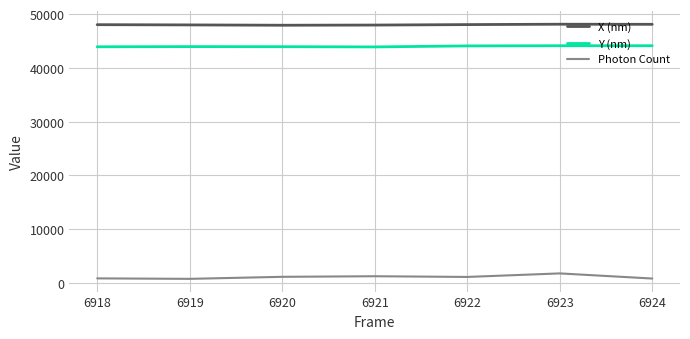

What is the minimum value for Y (nm)?

43894.3